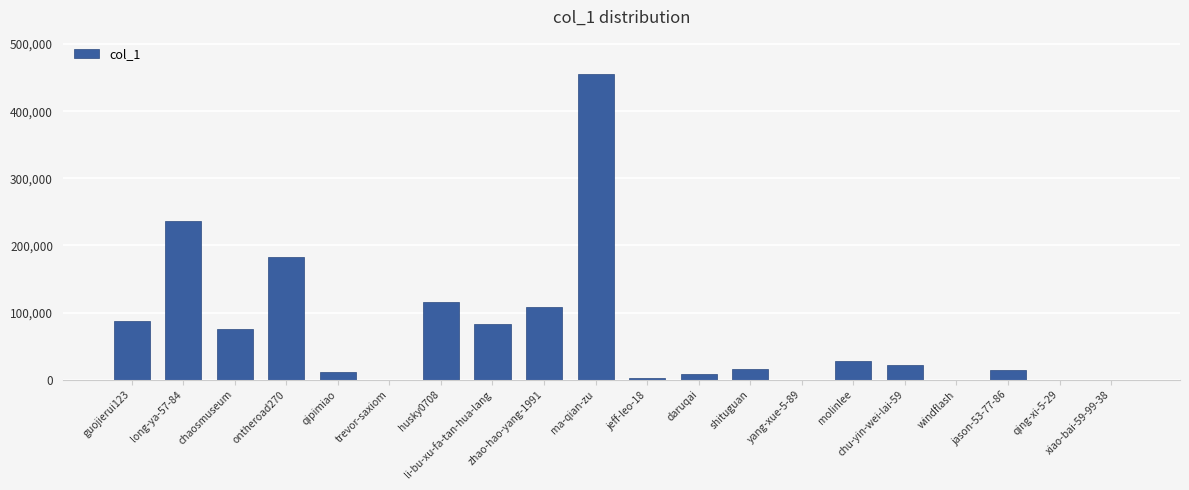

What is the sum of all values?

1447339